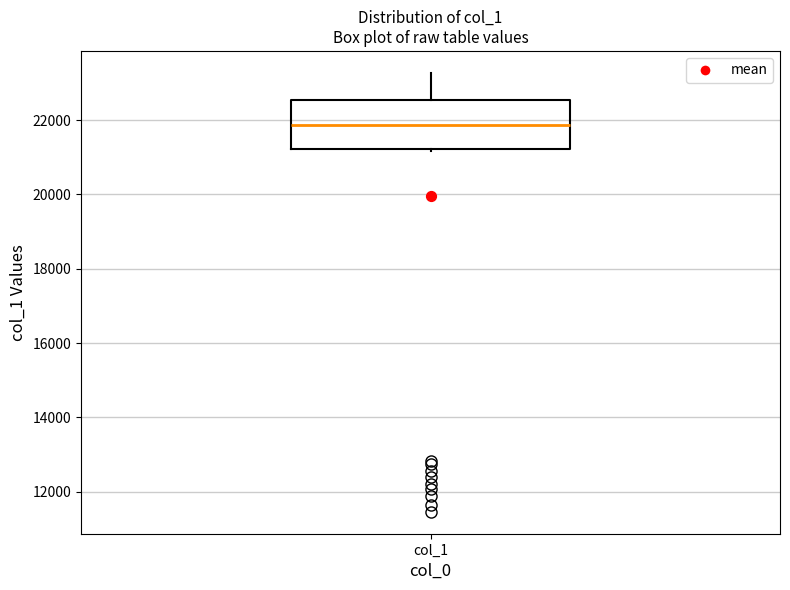

Read this box plot against the y-axis: the position of the median line, the range covered by the box, and the ends of both whiskers. The values are not printed on the chart, so give them approximately, as read against the axis.

median 21800, box 21200 to 22600, whiskers 21200 to 23200